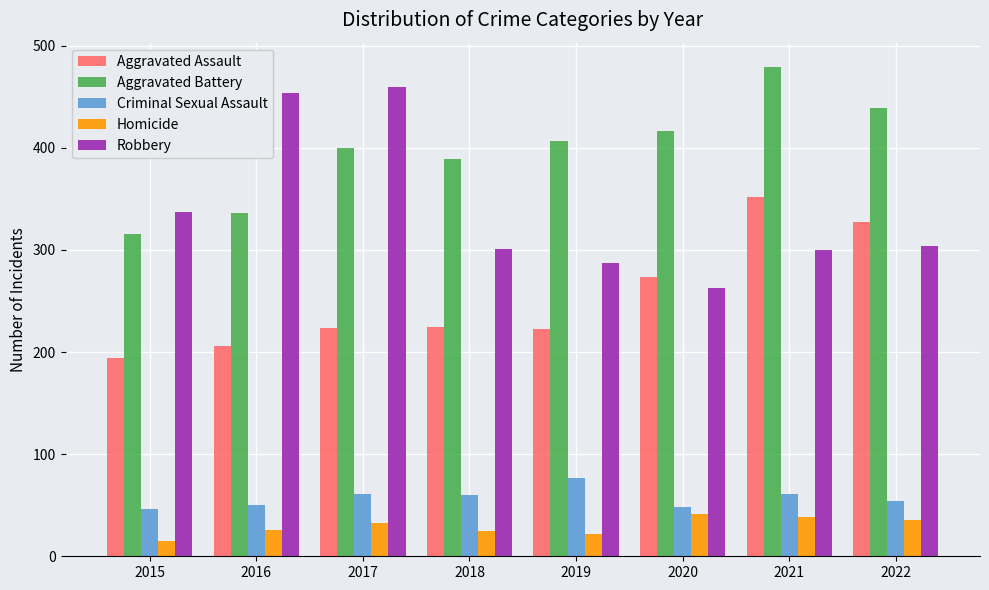

How many groups of bars are there?

8